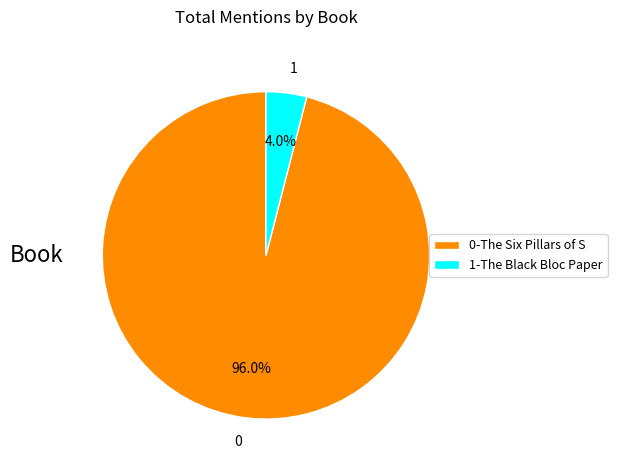

Between 0-The Six Pillars of S and 1-The Black Bloc Paper, which is larger?

0-The Six Pillars of S